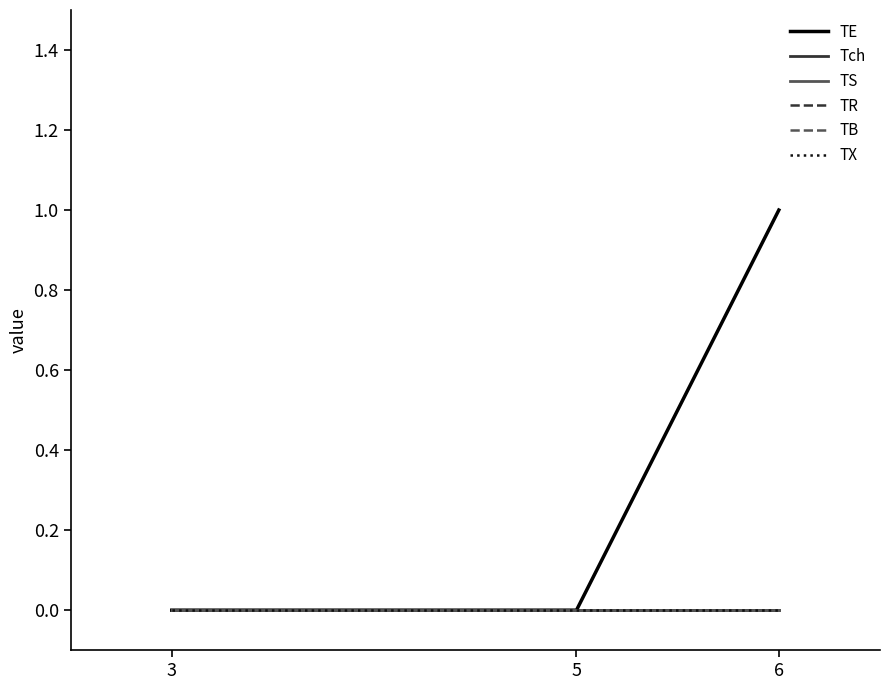

At which label does TR reach its minimum?

3